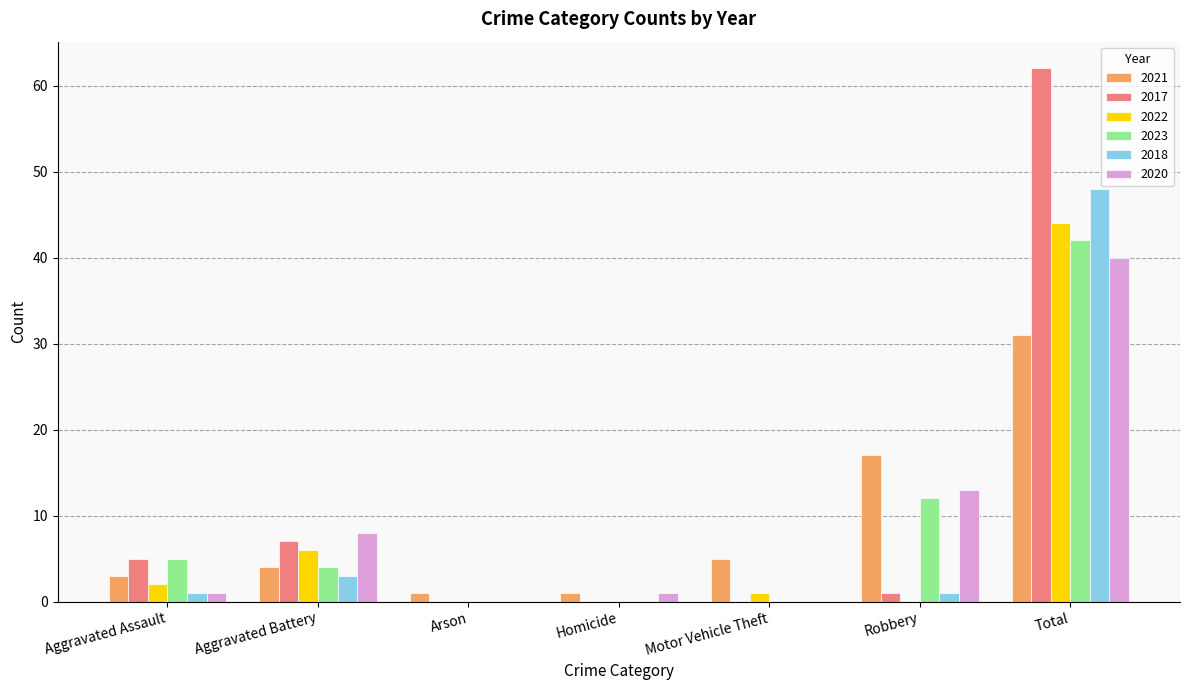

What is the difference between the 2020 values at Motor Vehicle Theft and Aggravated Assault?

1